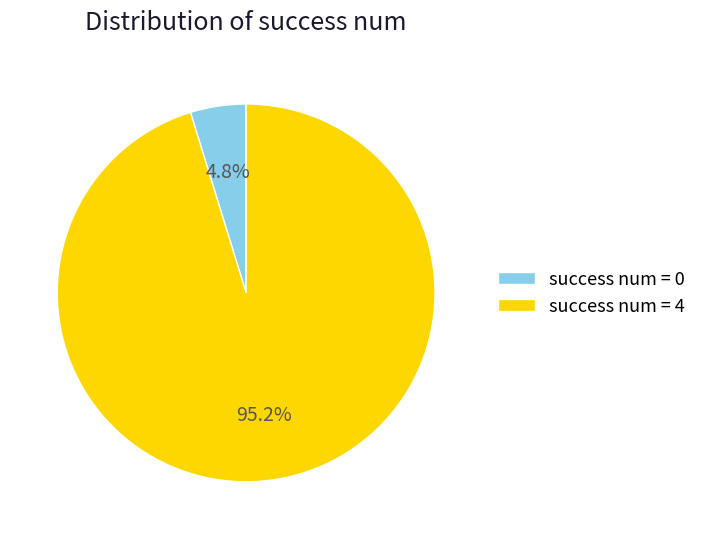

Is it true that success num = 0 is 5% of the pie?

True